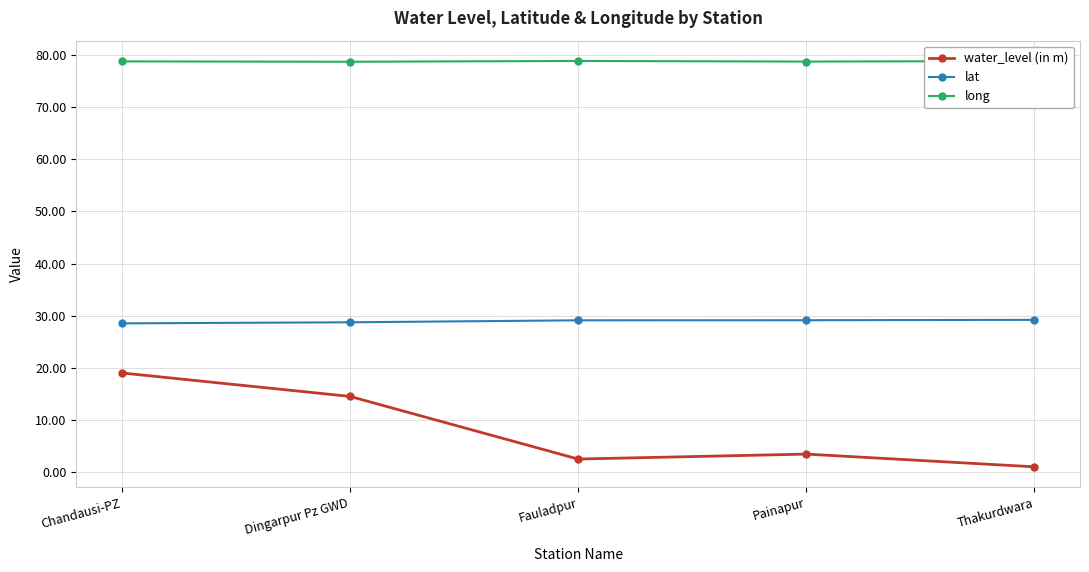

At how many categories does at least one series exceed 8?

5